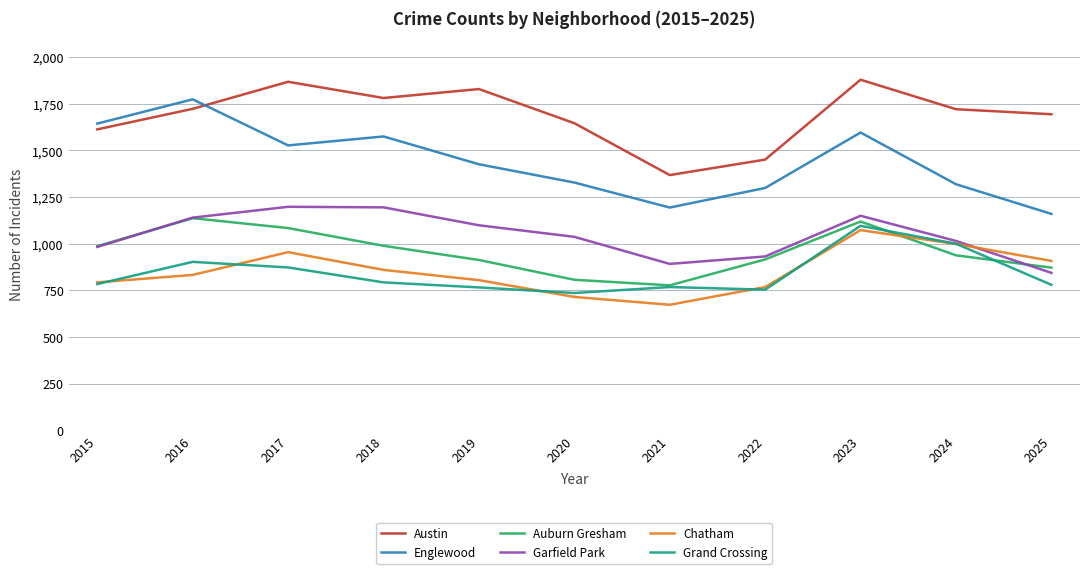

At how many categories does at least one series exceed 760?

11